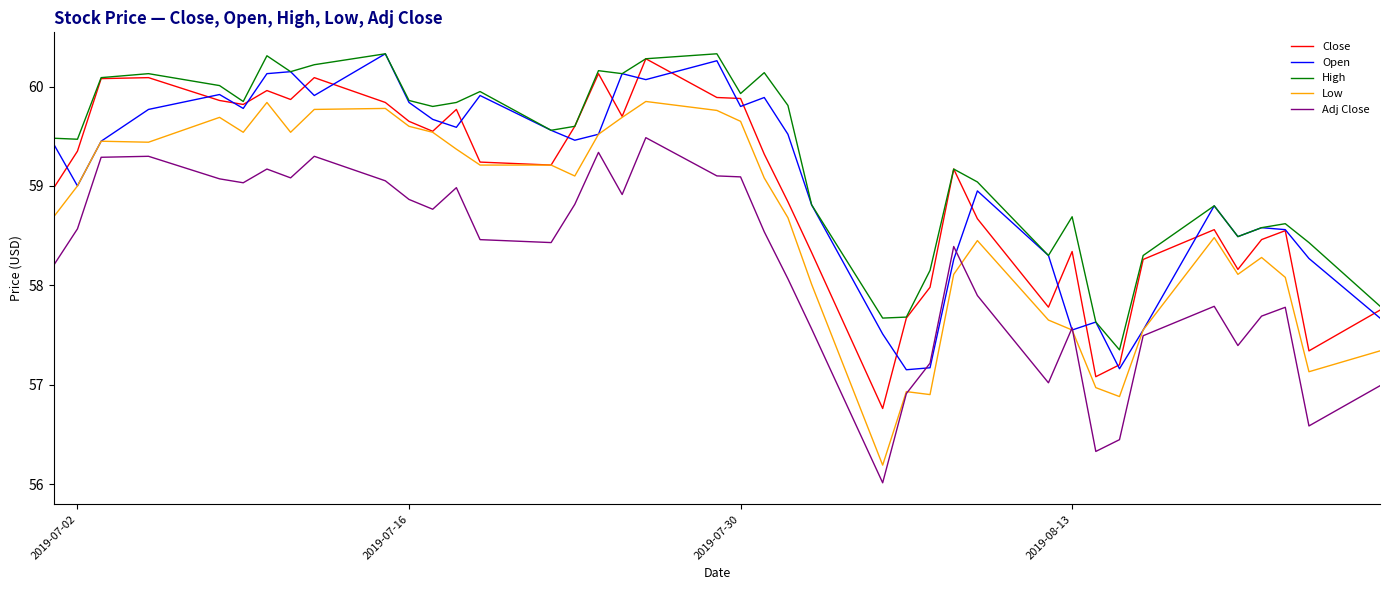

Which series has the largest total across all categories?

High